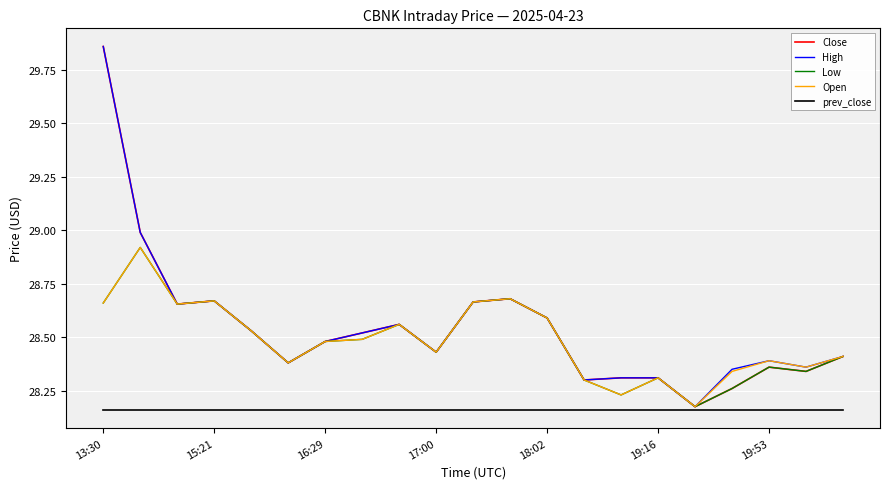

Does the chart have visible grid lines?

Yes